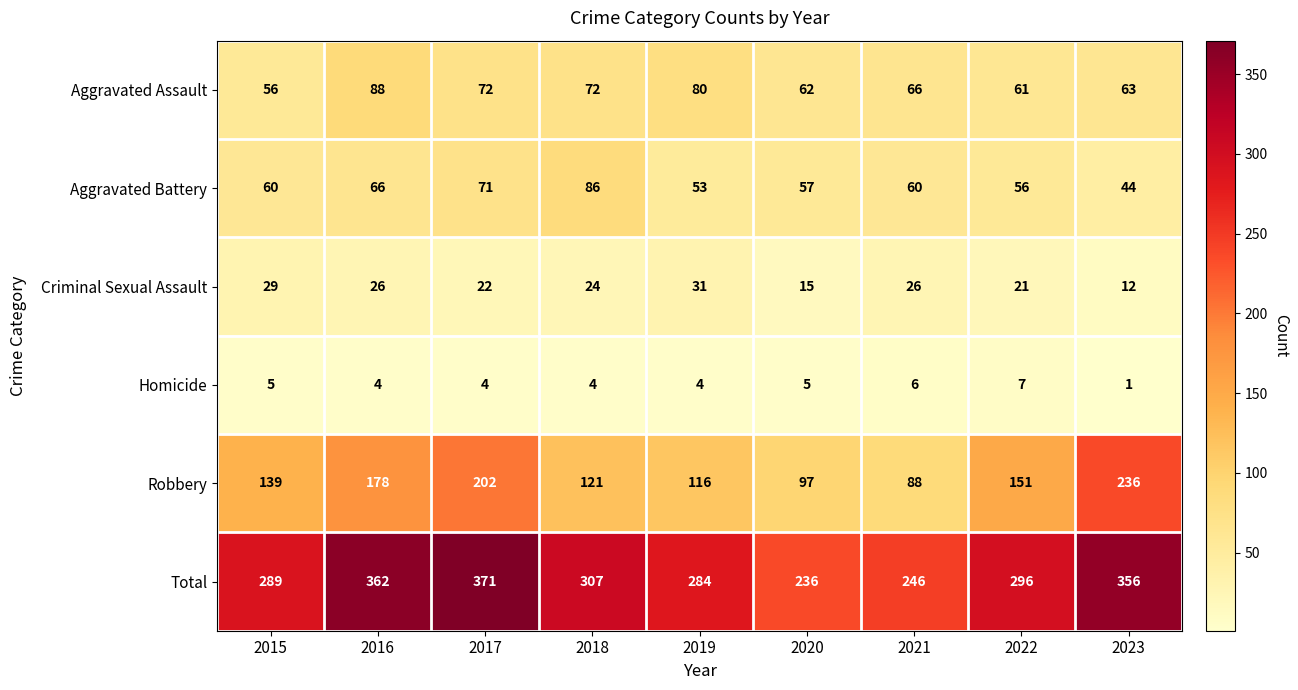

Which series has the widest spread of values?

Robbery